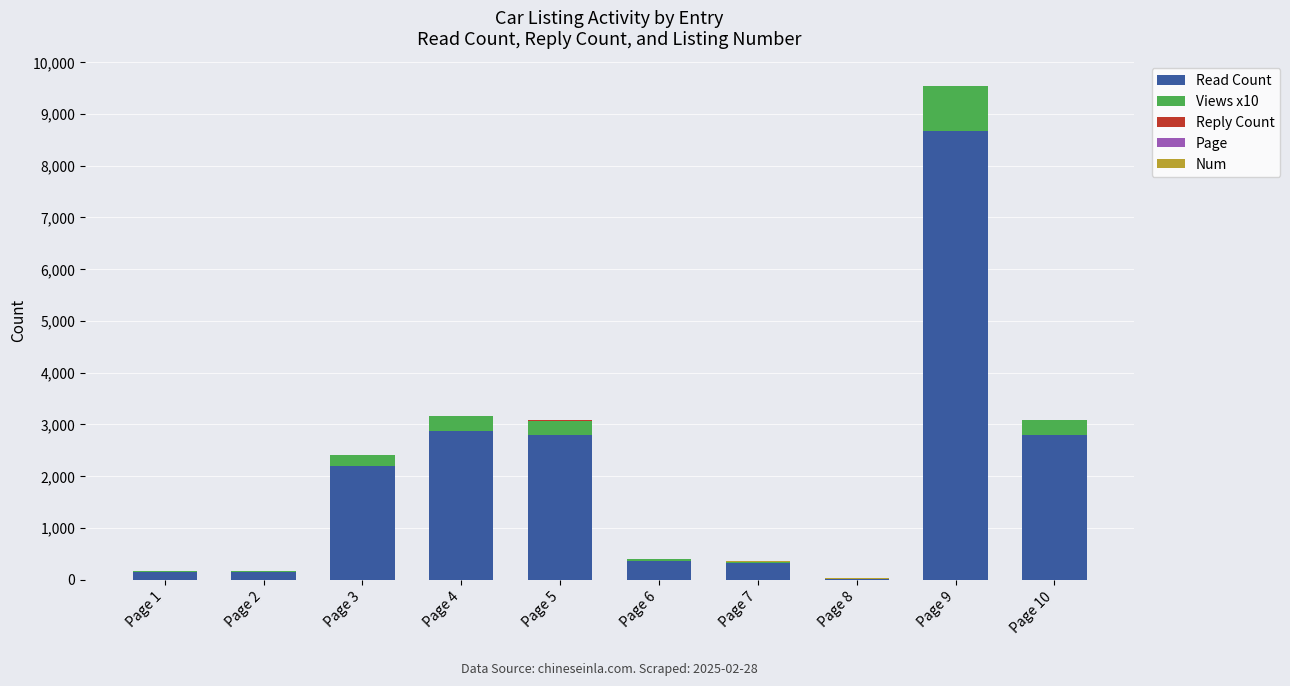

What is the highest value of the Read Count series?

8663